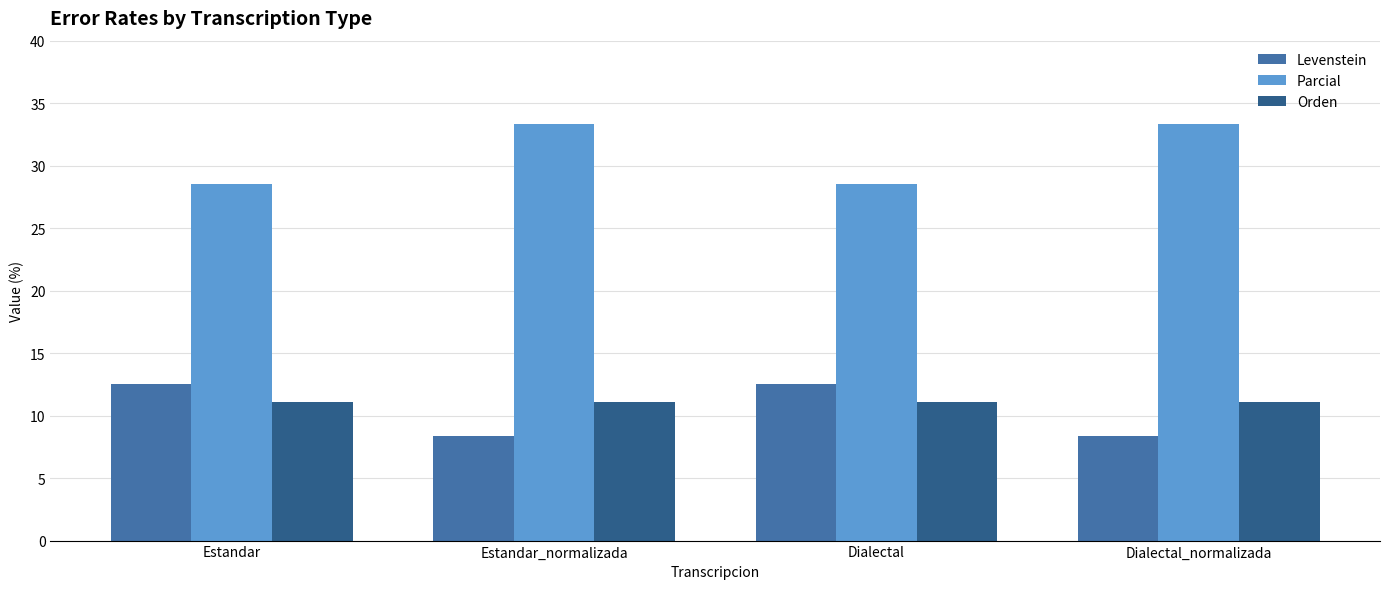

Does the chart contain stacked bars?

No